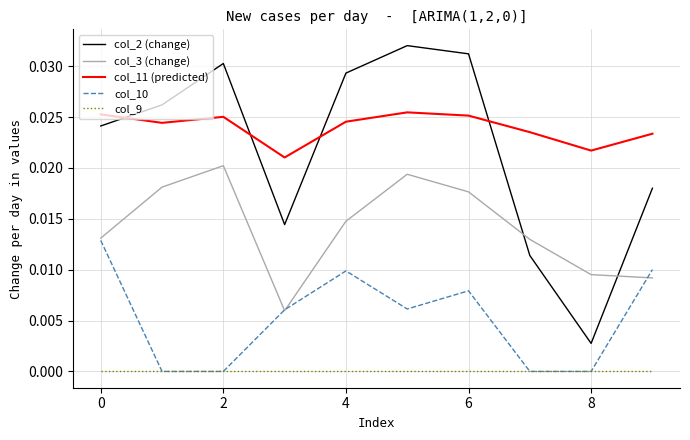

List the series in order of their peak value, highest first.

col_2 (change), col_11 (predicted), col_3 (change), col_10, col_9